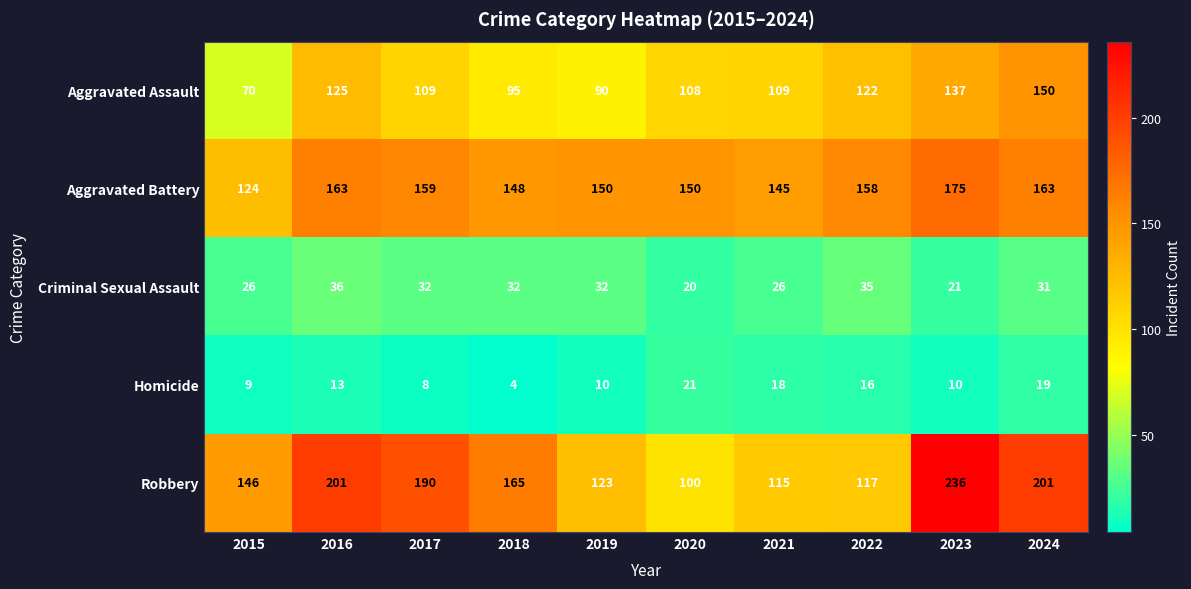

Count the number of data series in this chart.

5